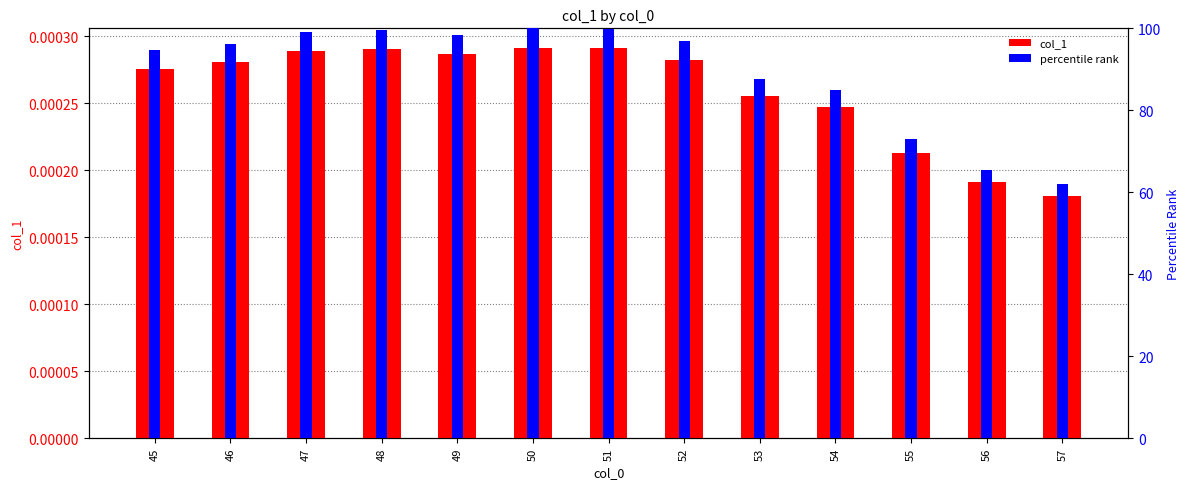

Reading left to right, list all the values displayed in this chart.

col_1: 0.0	0.0	0.0	0.0	0.0	0.0	0.0	0.0	0.0	0.0	0.0	0.0	0.0
percentile rank: 94.6	96.3	99.2	99.7	98.4	100.0	99.9	96.9	87.6	84.9	72.9	65.6	62.1